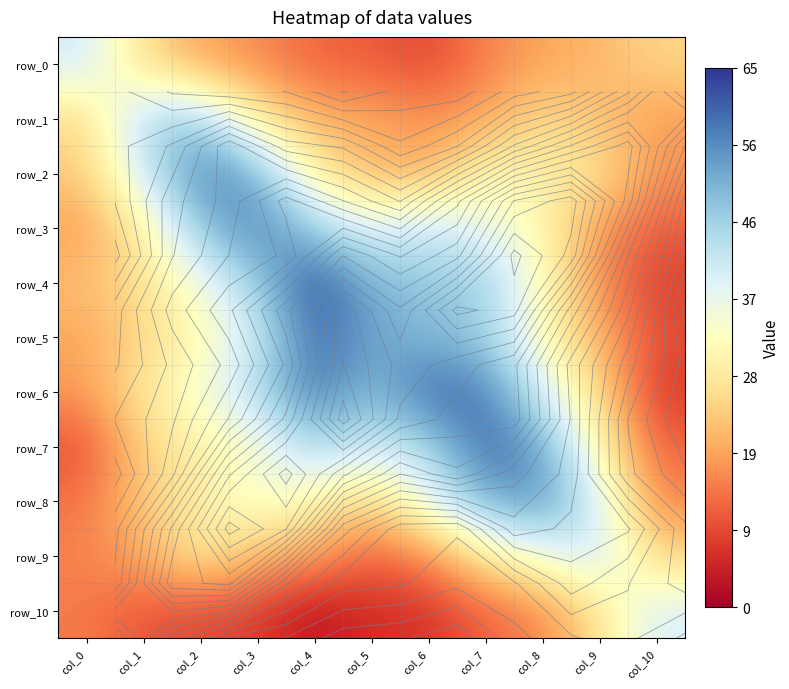

What is the difference between the row_8 values at col_0 and col_6?

23.4